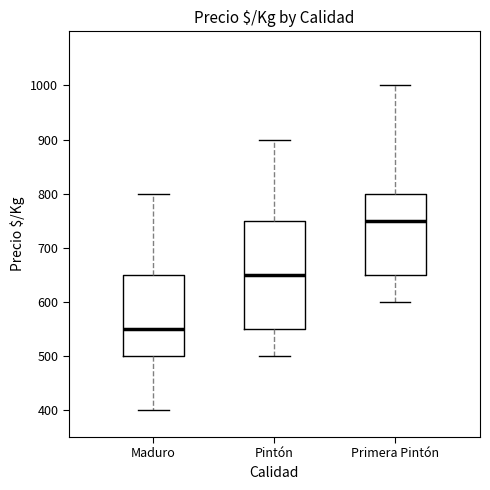

Which box's median line is the highest?

Primera Pintón